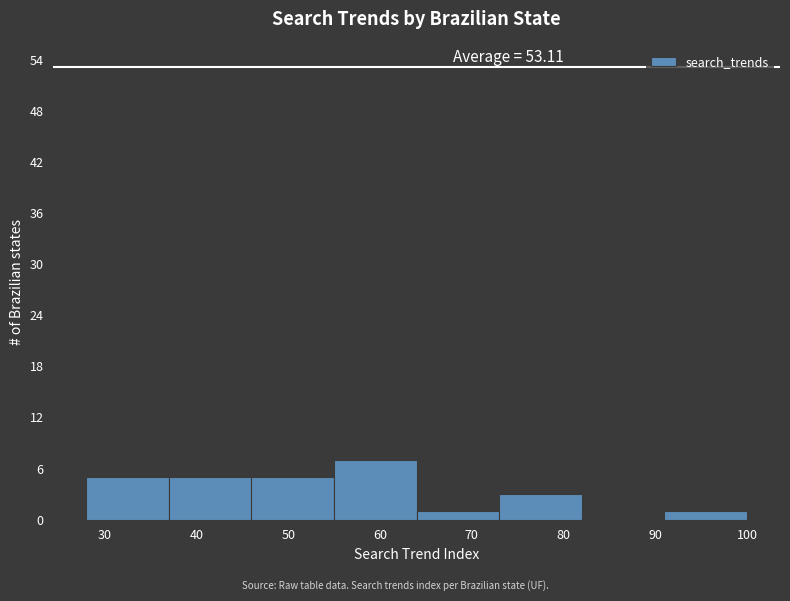

Which range on the x-axis has the tallest bar?

55 to 64